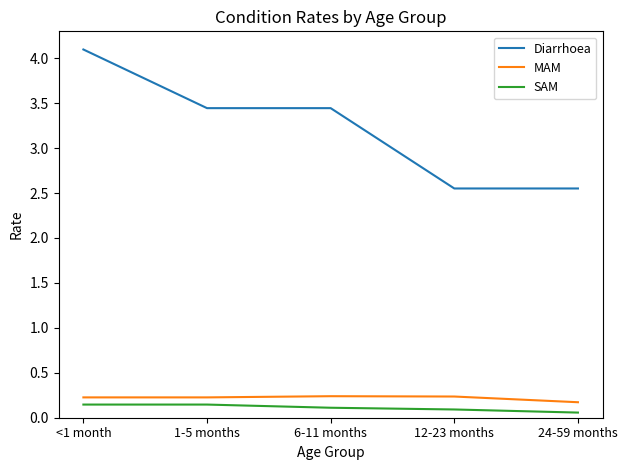

True or false: MAM and Diarrhoea intersect in this chart.

False